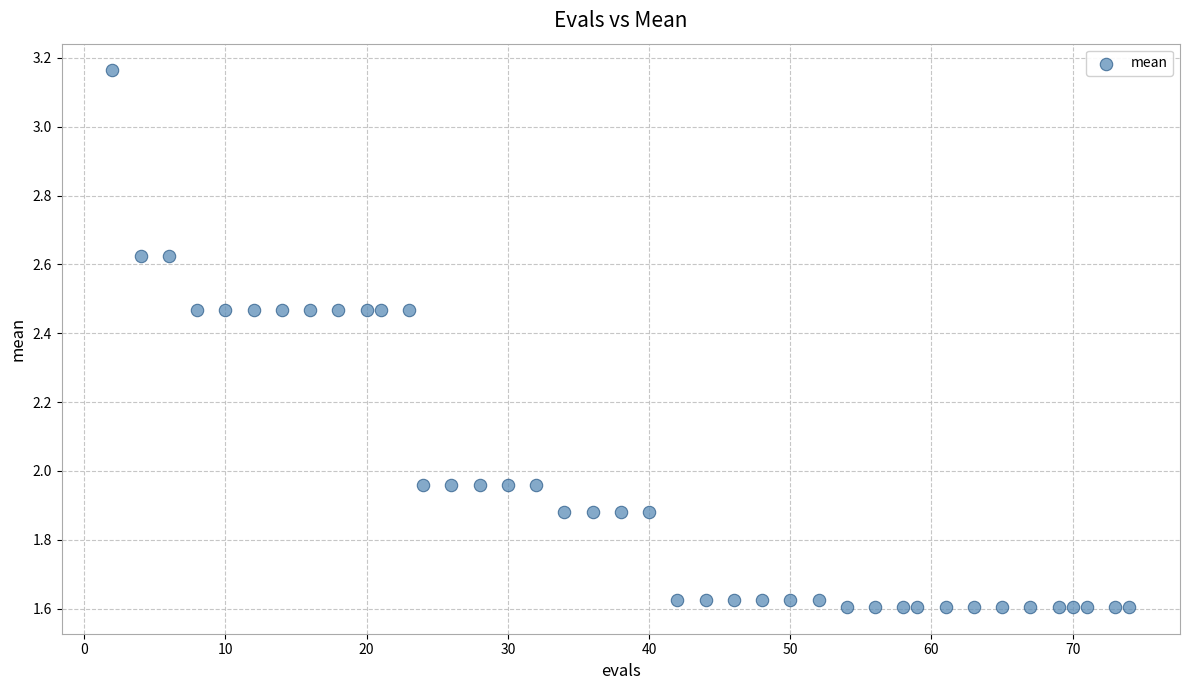

What is the range of X values (max minus min)?

72.0